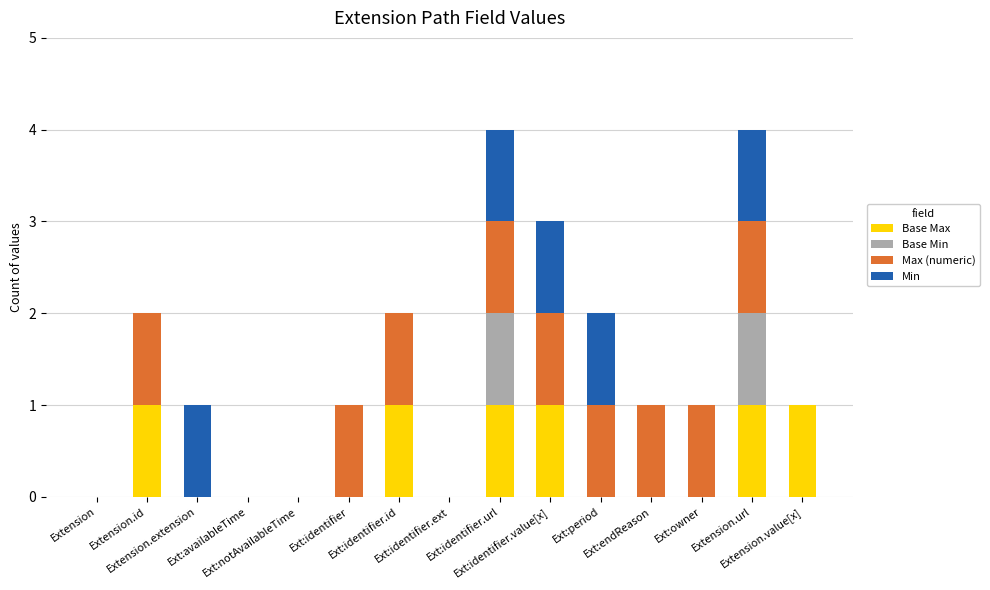

Does the chart contain stacked bars?

Yes